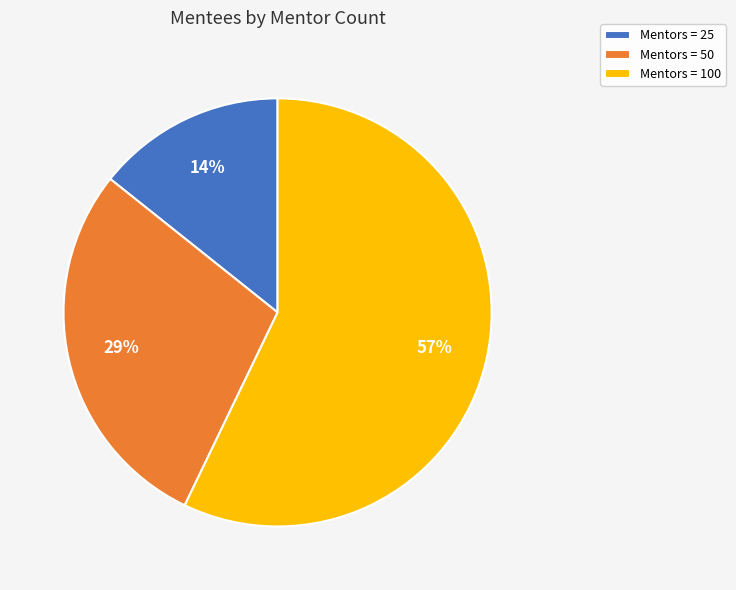

Do Mentors = 25 and Mentors = 100 together represent more than half of the pie?

Yes